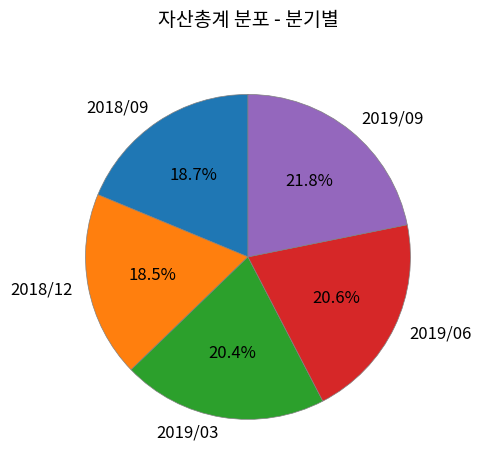

Is 2018/12 the majority of the pie?

No